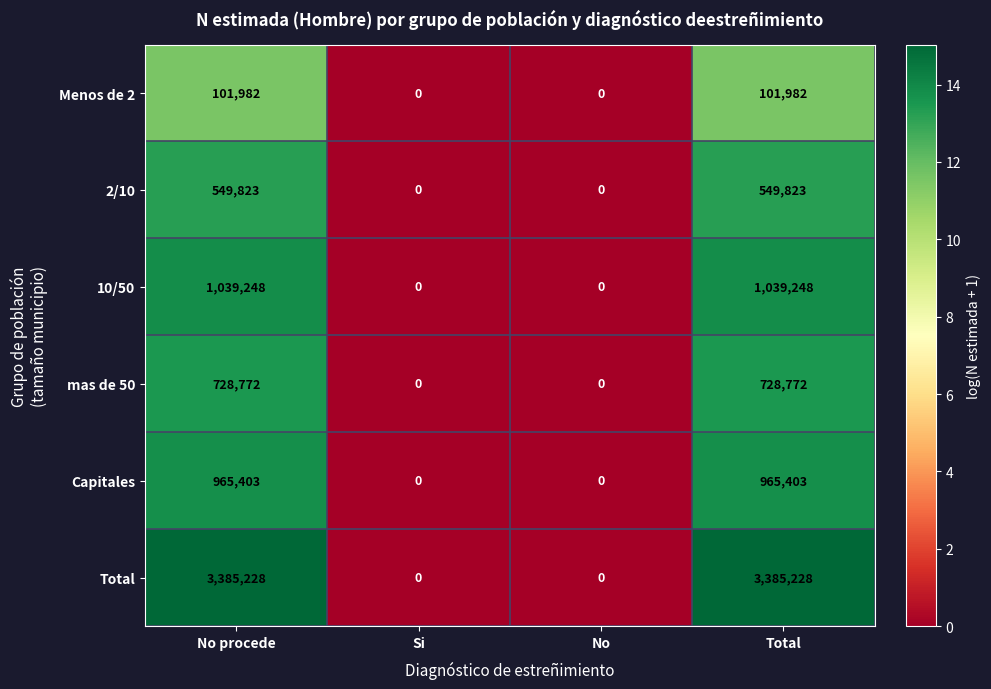

Count the Total values in the range 0 to 3385228.

4